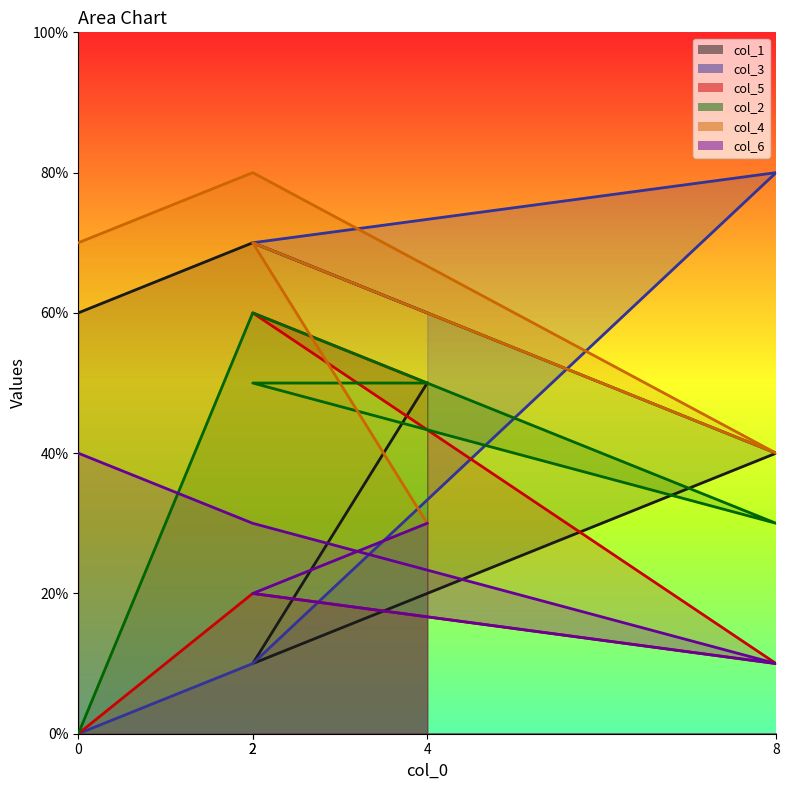

What are all the series names shown in the legend?

col_1, col_3, col_5, col_2, col_4, col_6